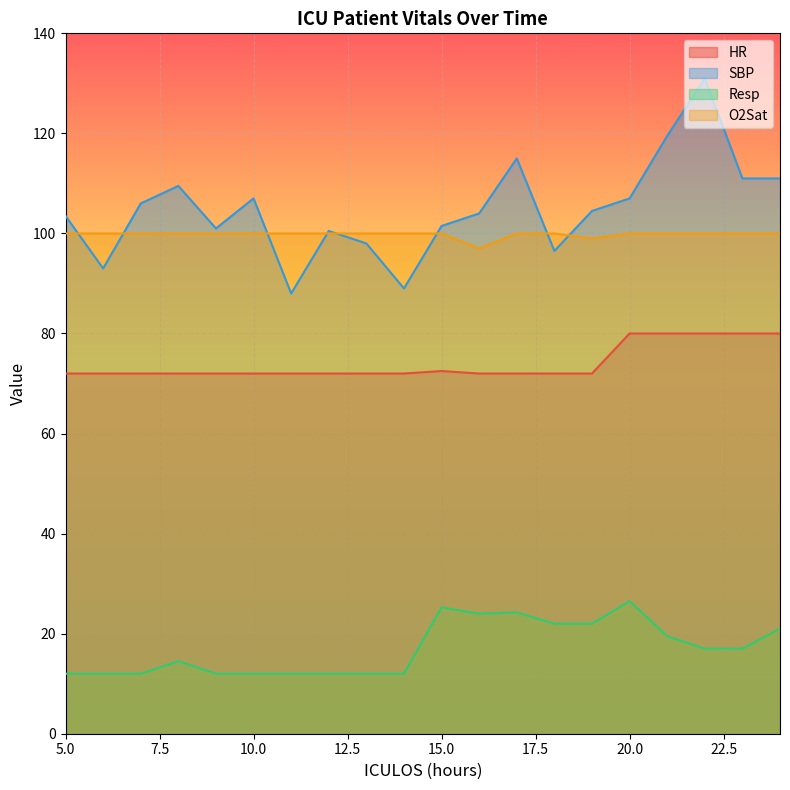

How many data points does each series have?

20